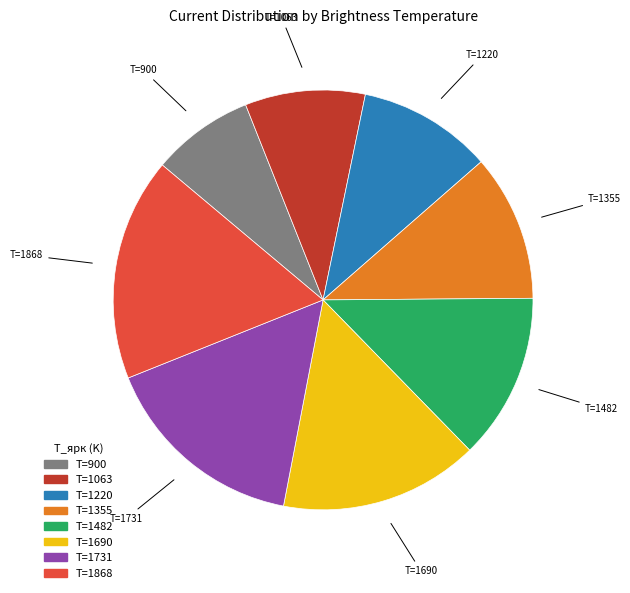

True or false: T=1355 accounts for 11% of the total.

True